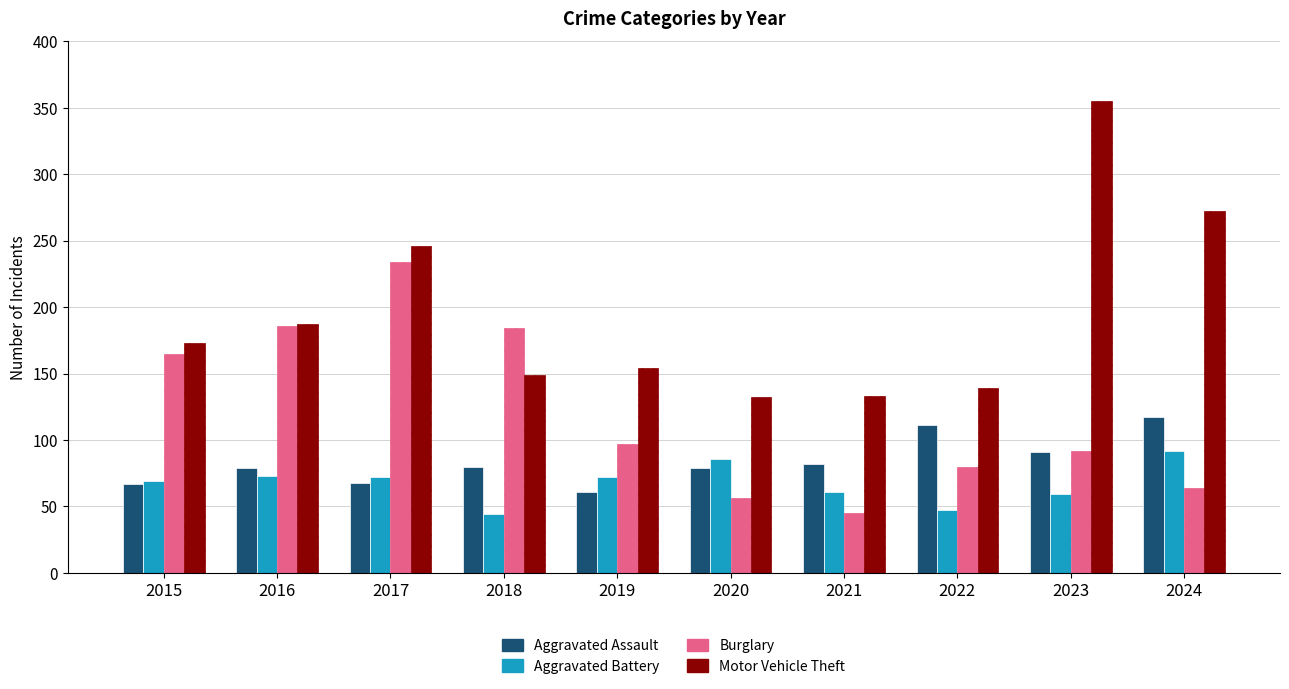

Which series has the largest range (max minus min)?

Motor Vehicle Theft